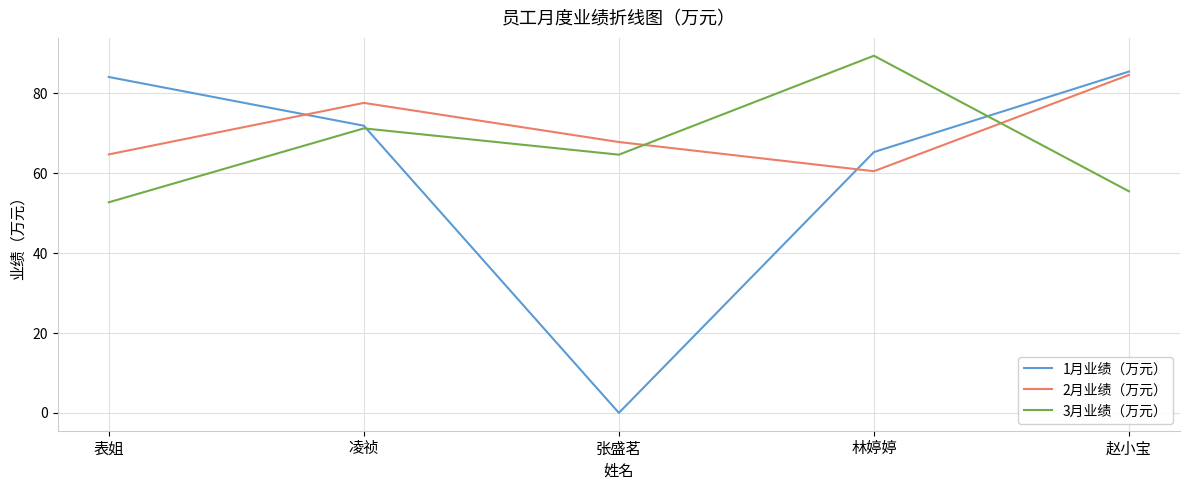

Which category has the highest value across all series?

林婷婷